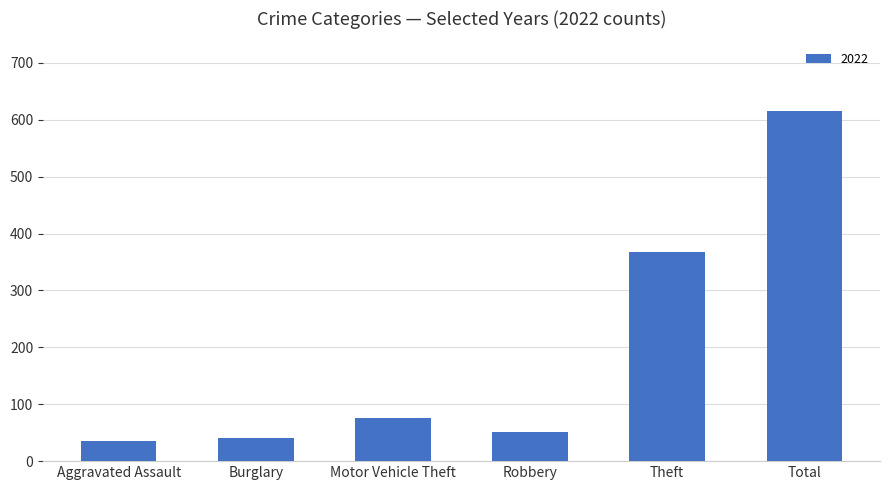

How many series are shown in this chart?

1